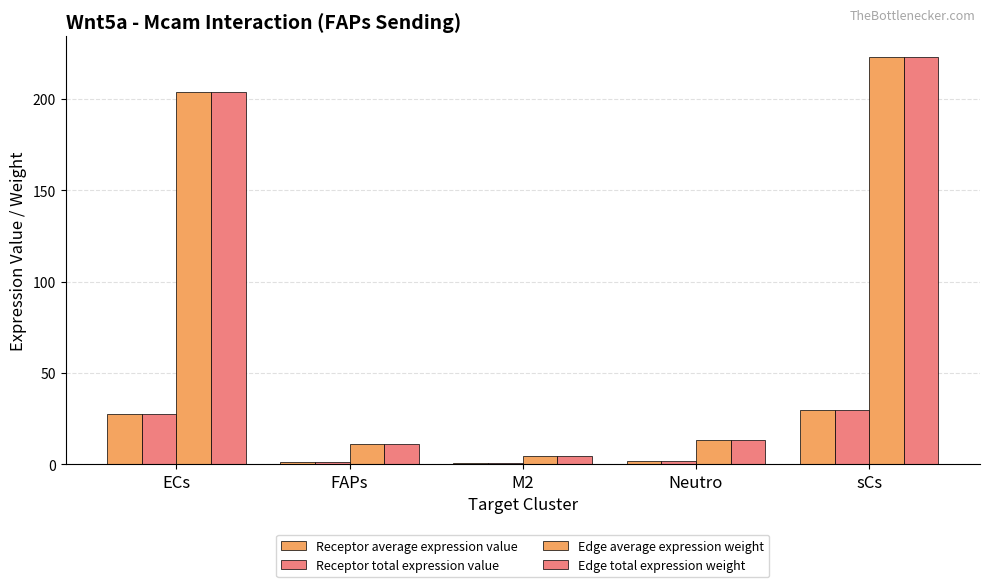

Does the chart contain stacked bars?

No